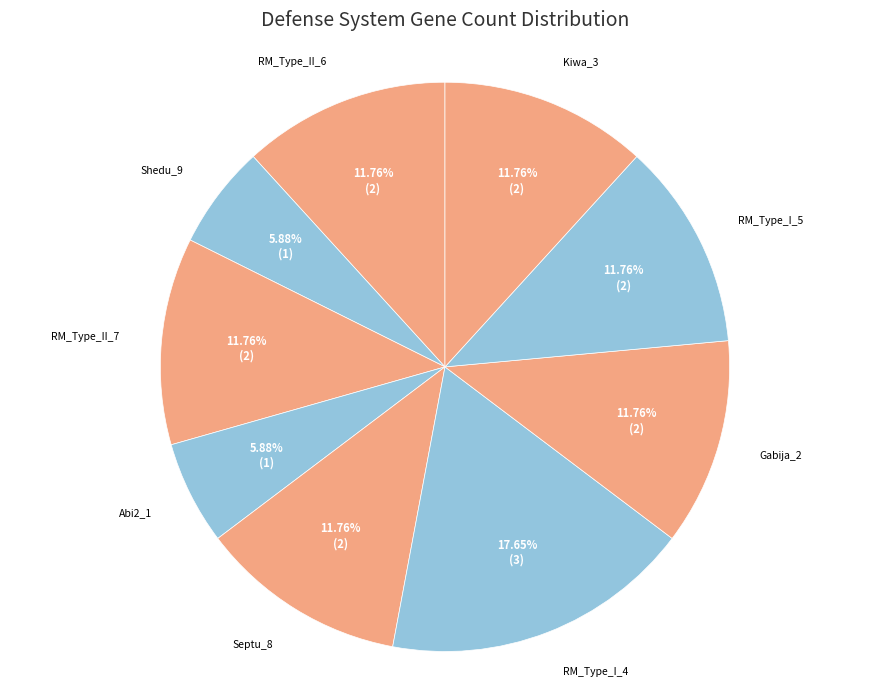

How many segments does this pie chart have?

9